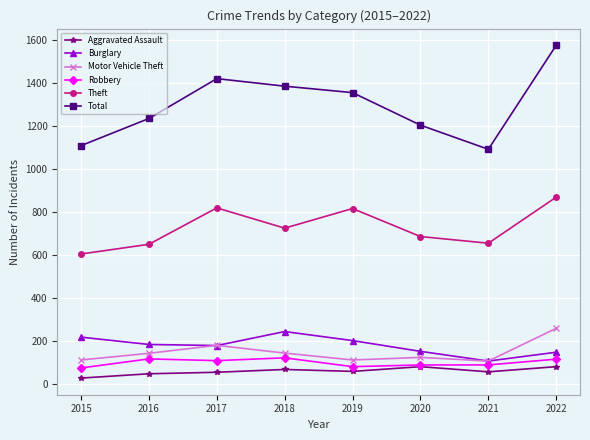

What is the difference between the maximum and minimum values in the Aggravated Assault series?

53